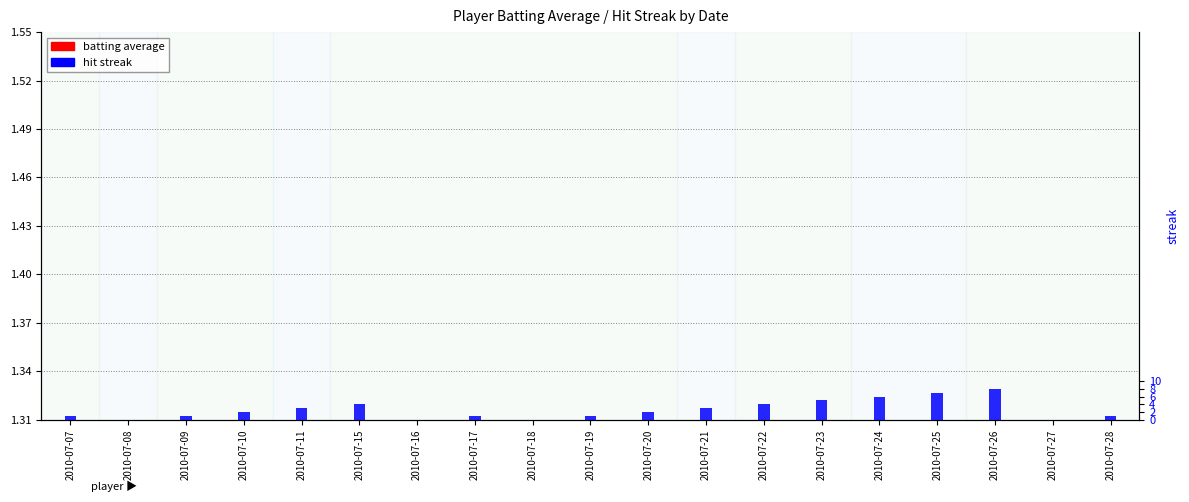

Does the chart contain stacked bars?

No